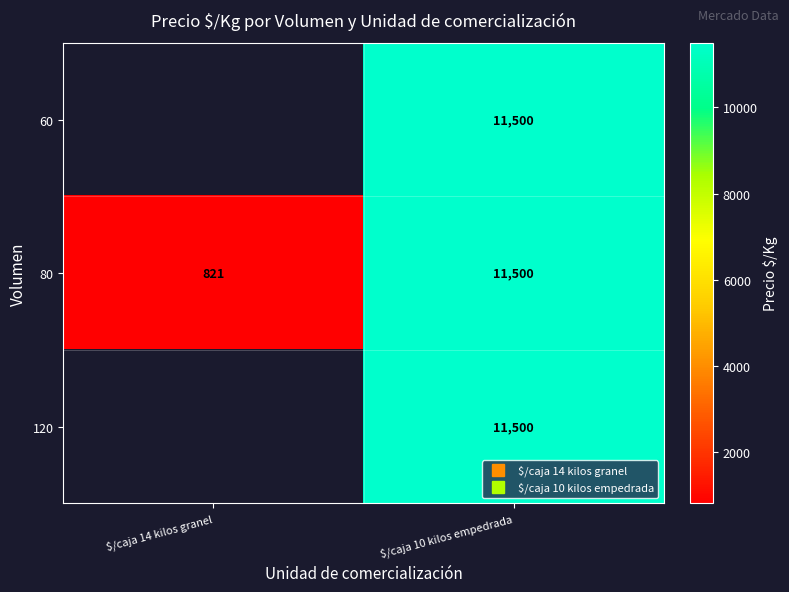

Which series changed the most between $/caja 14 kilos granel and $/caja 10 kilos empedrada?

80